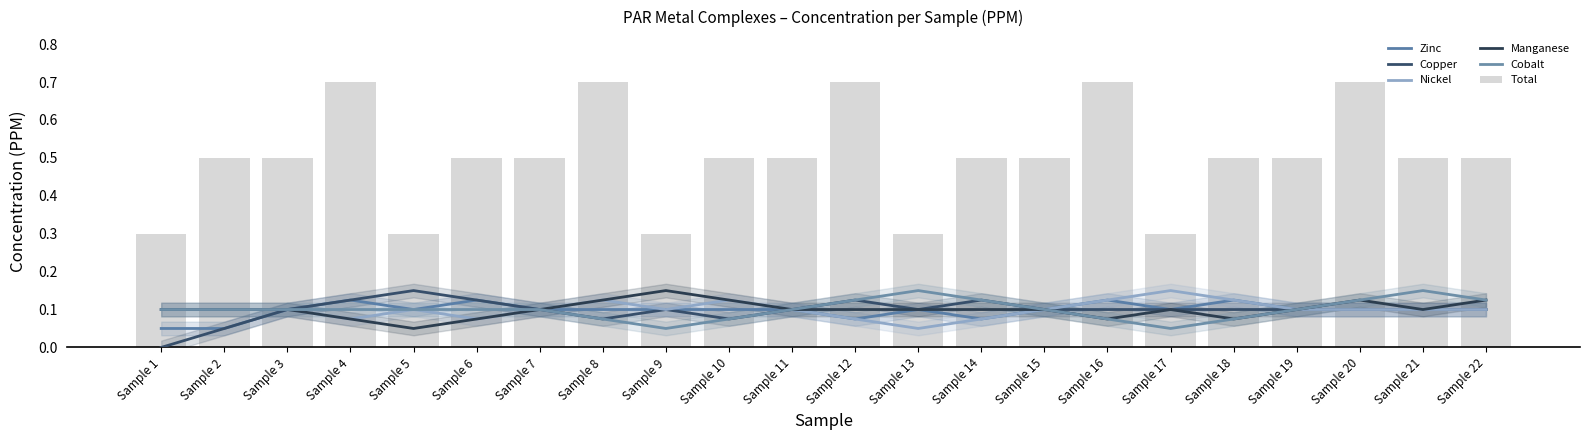

What are all the series names shown in the legend?

Zinc, Copper, Nickel, Manganese, Cobalt, Total